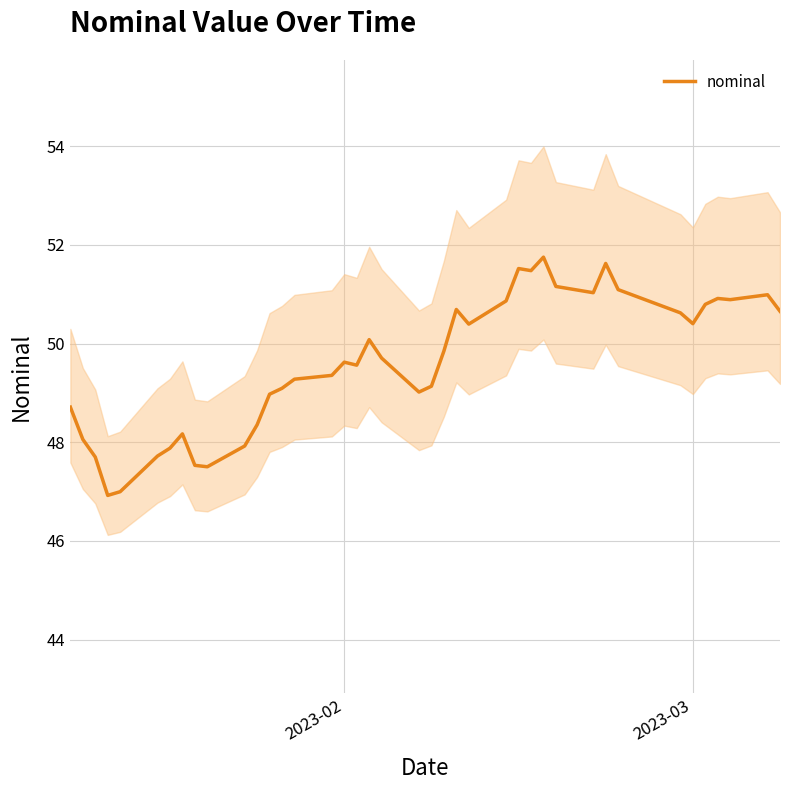

What is the minimum value for nominal?

46.9